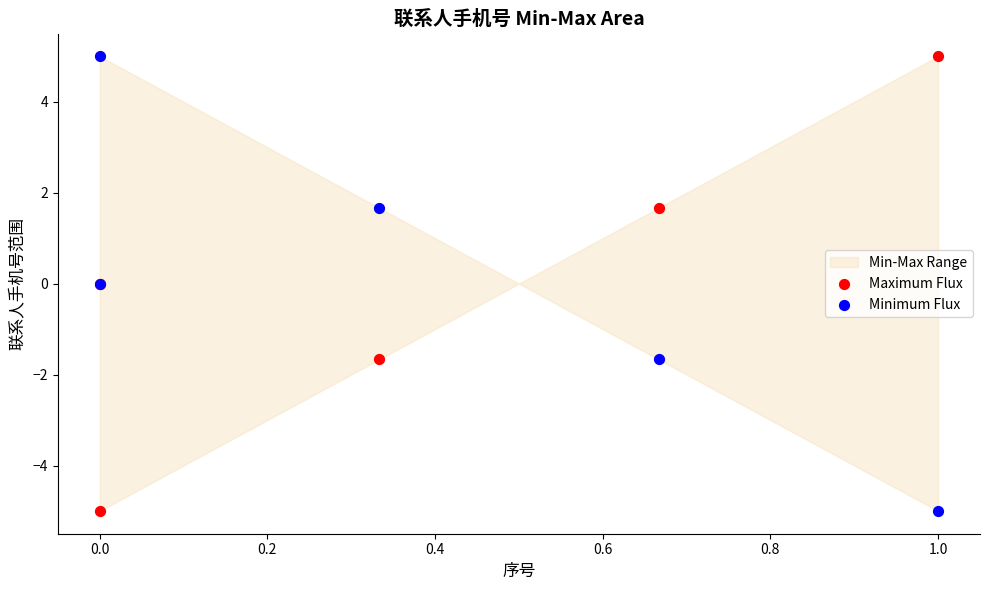

What is the X range (max minus min) for the scatter plot?

1.0